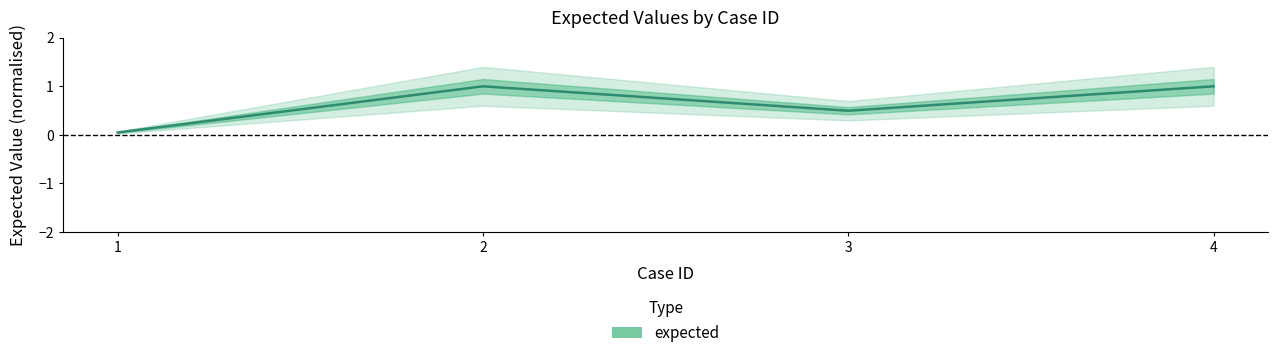

True or false: the data shows 0.9 at 3.

False